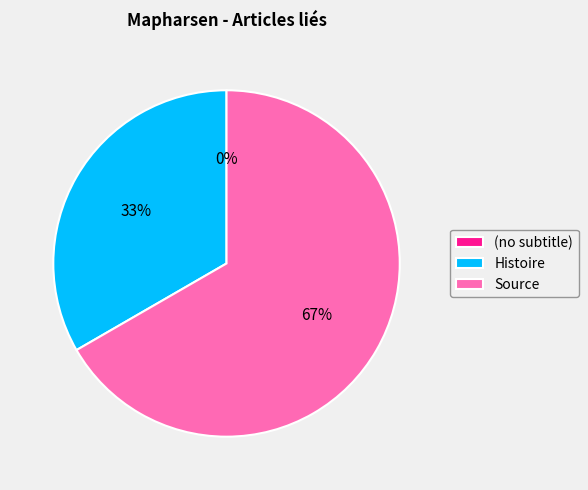

What is the largest slice in the pie chart?

Source